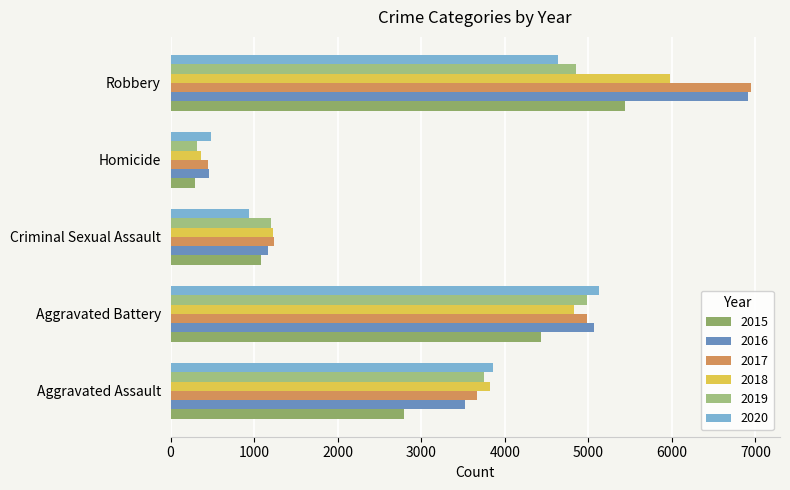

How many distinct data groups are displayed?

6